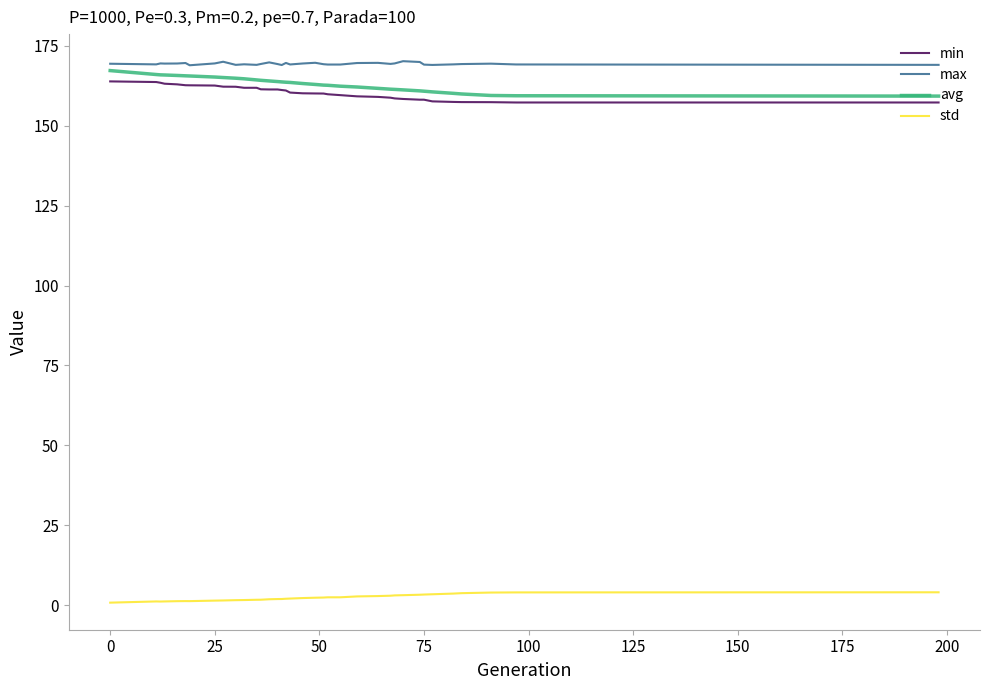

What is the greatest value displayed?

170.2